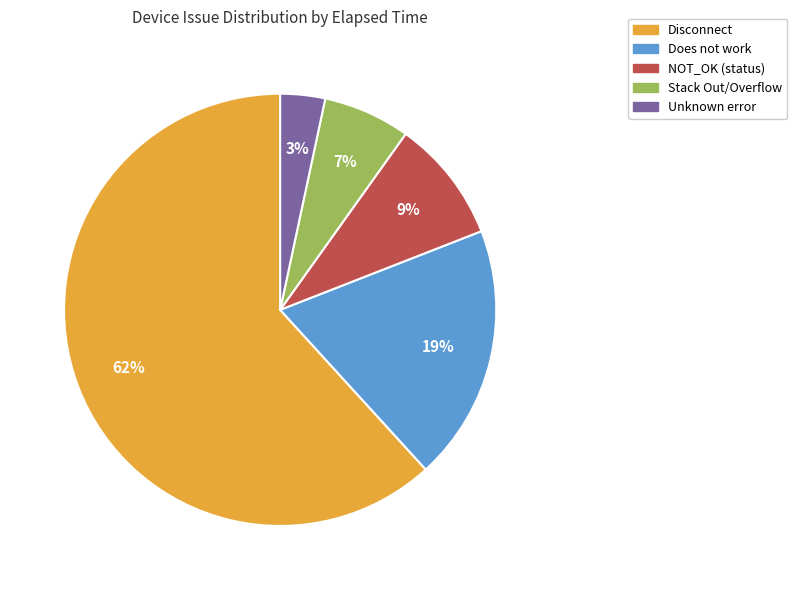

Is there a majority slice in this chart?

Yes